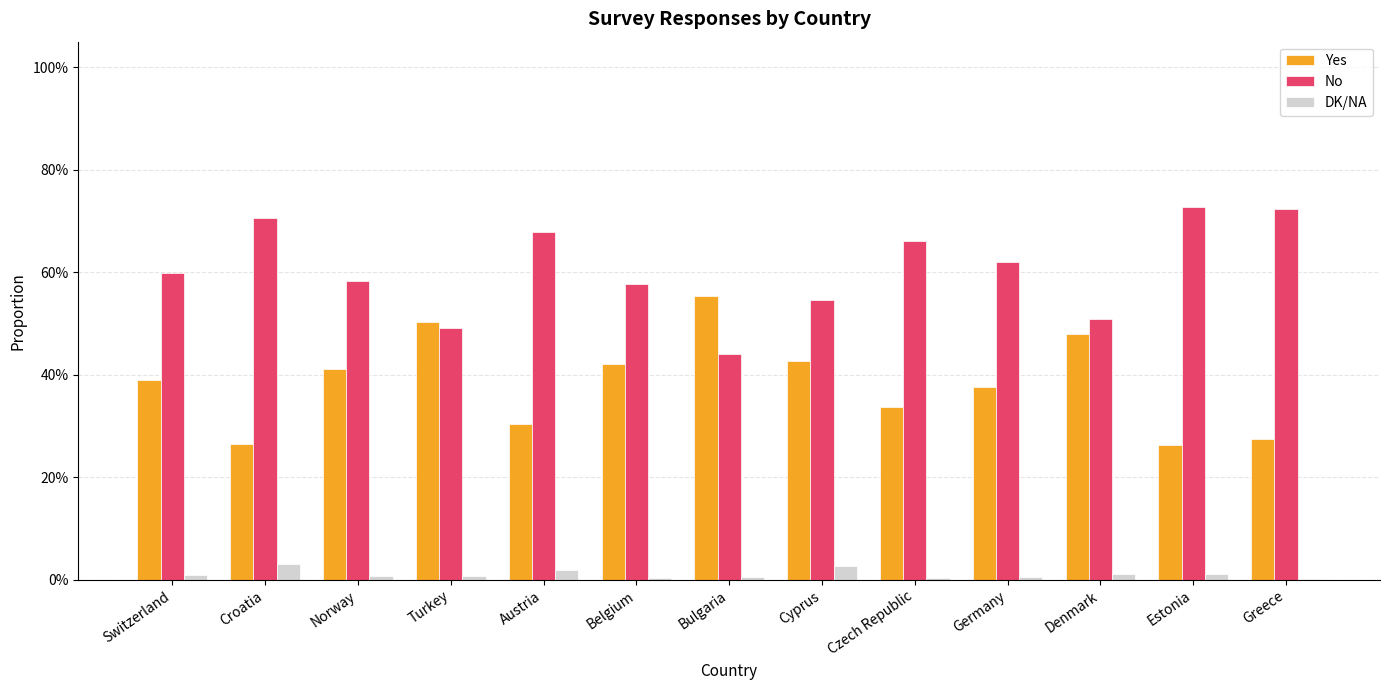

Are the bars horizontal?

No